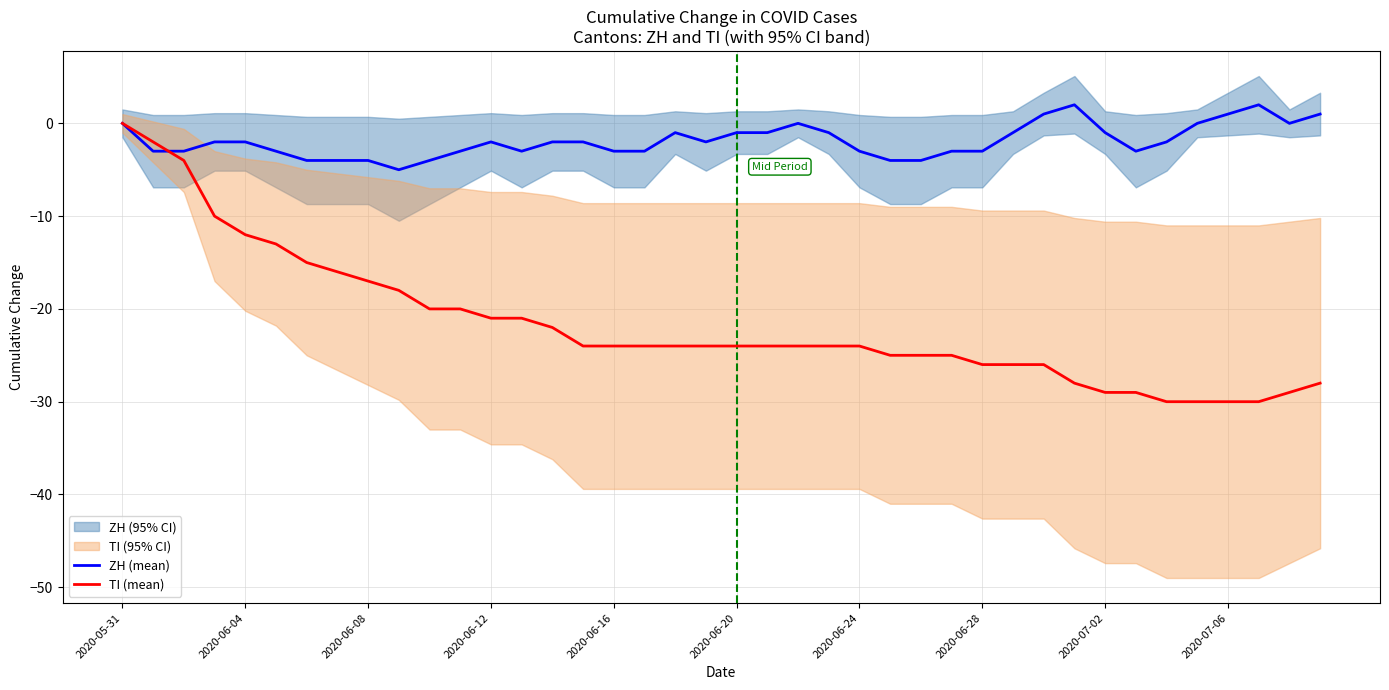

Is it true that TI (mean) equals -9 at 2020-06-20?

False